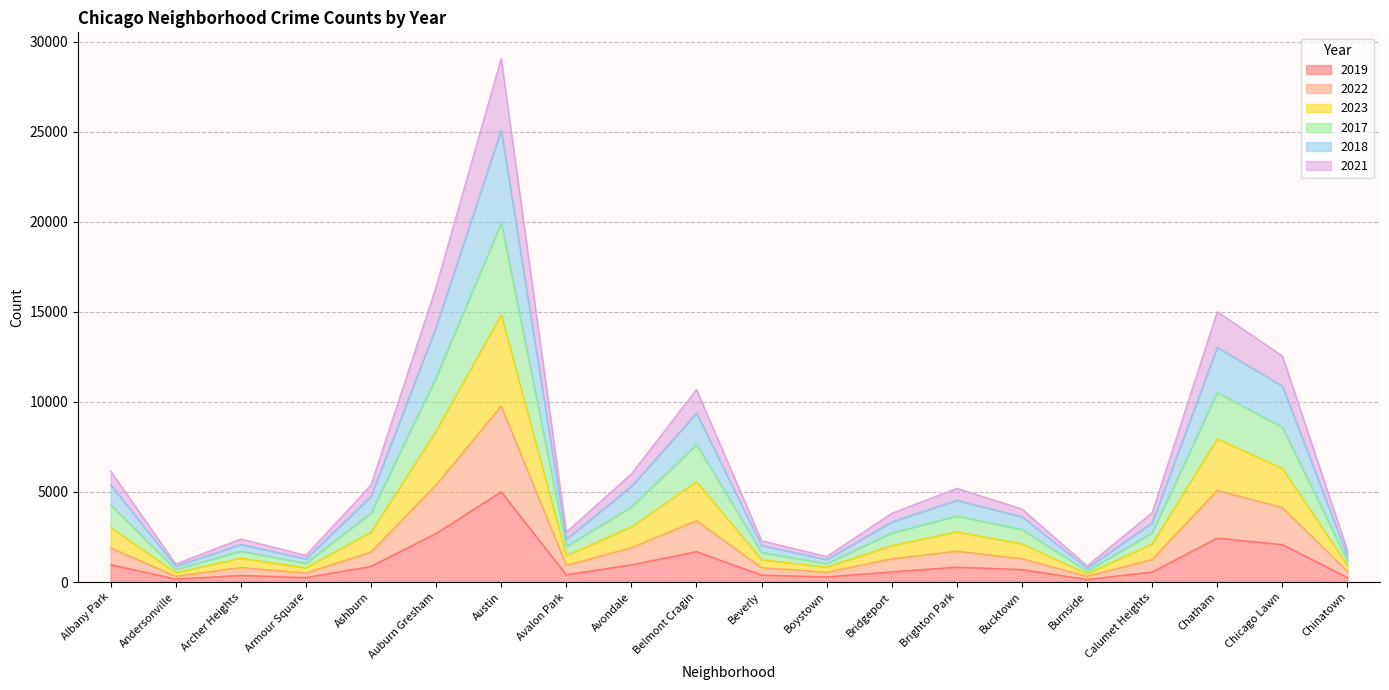

How many values in the 2019 series exceed 694?

9